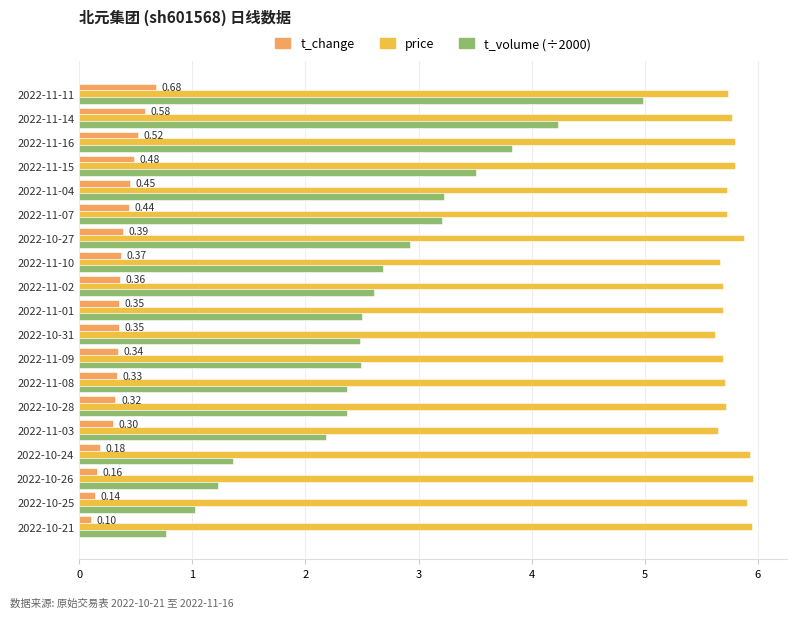

At 2022-11-03, list the series in order from smallest to largest.

t_change, t_volume (÷2000), price